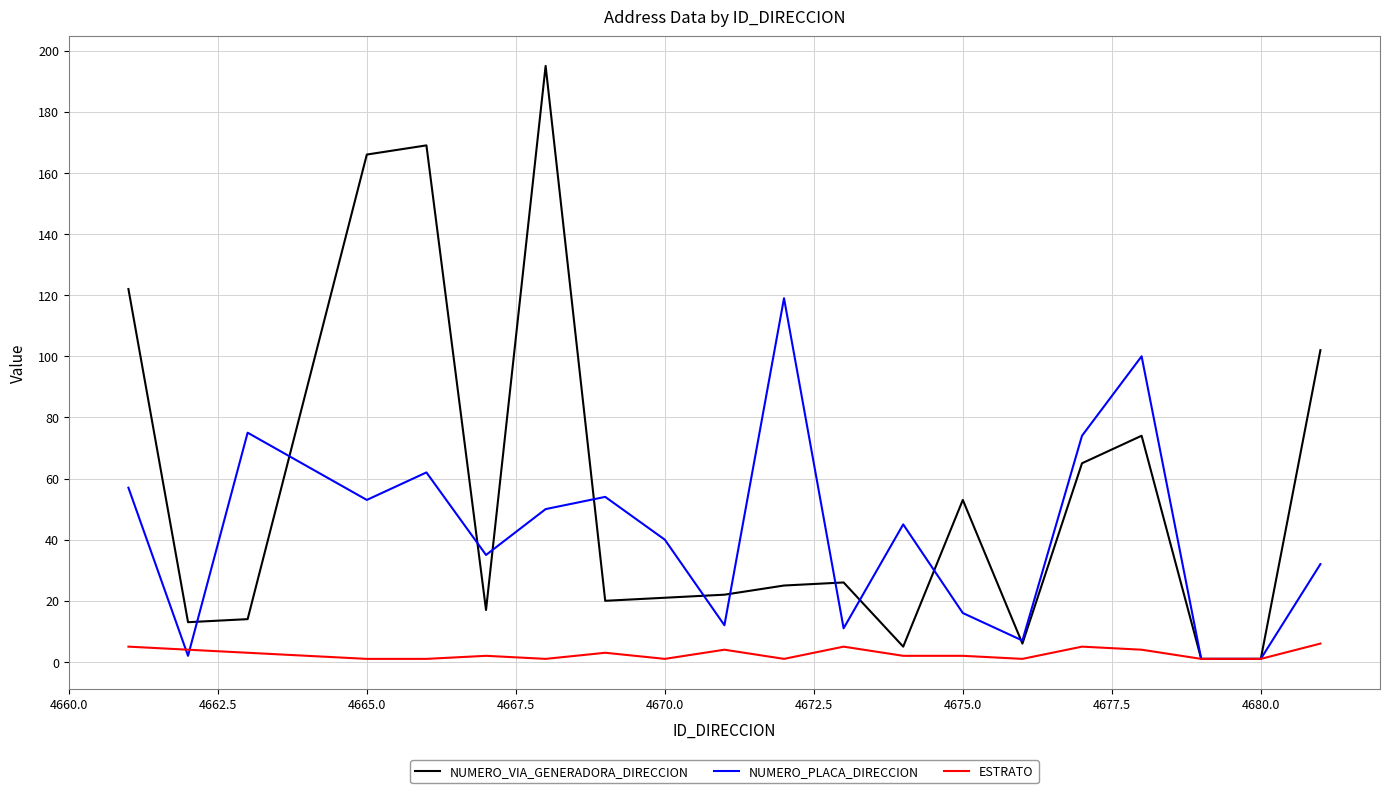

Which series has the widest spread of values?

NUMERO_VIA_GENERADORA_DIRECCION